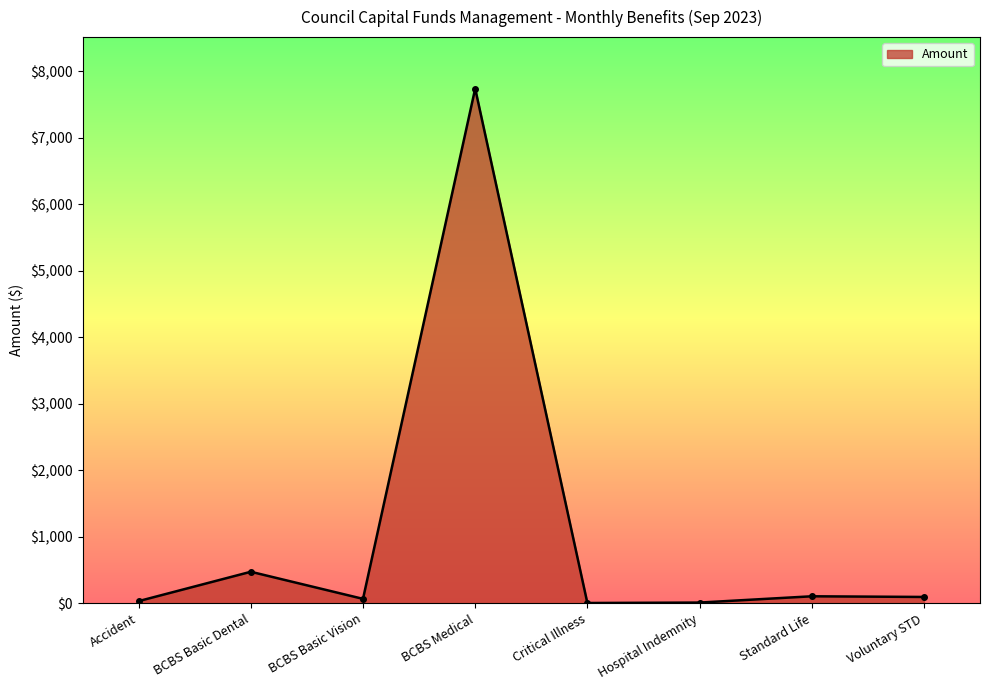

What is the ratio of the value at Standard Life to the value at Voluntary STD?

1.1